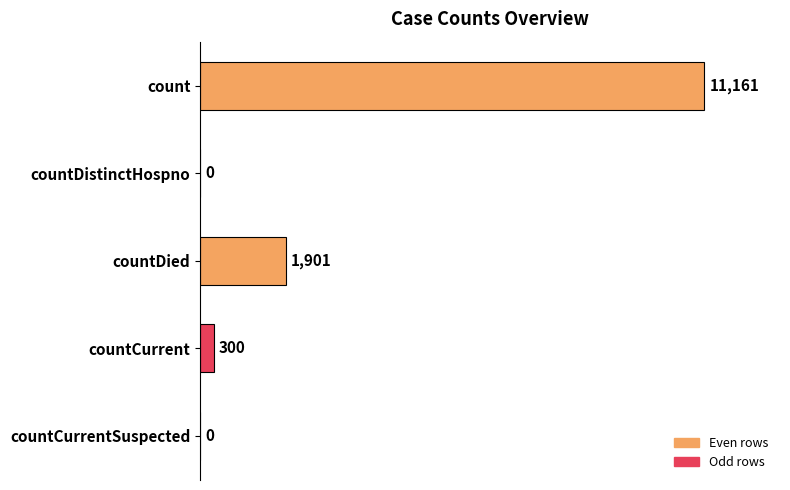

Which category has the highest value across all series?

count